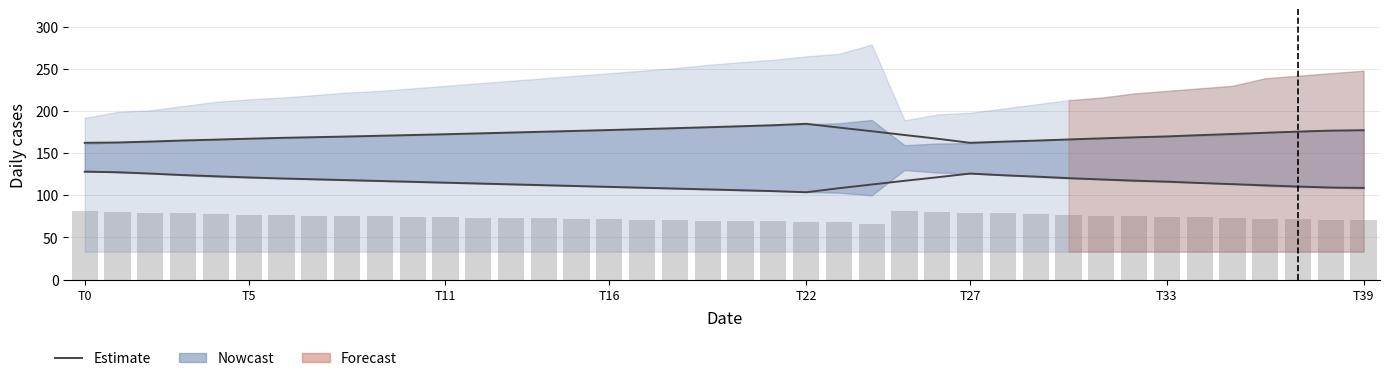

Read the value at 10.

116.0